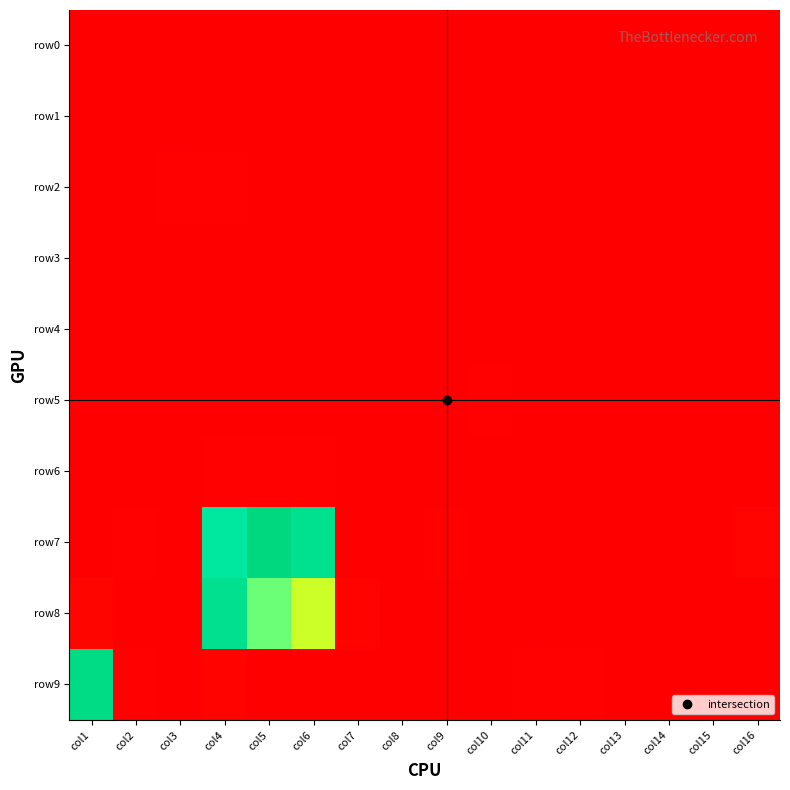

What is the spread (max minus min) of values at col6?

2567